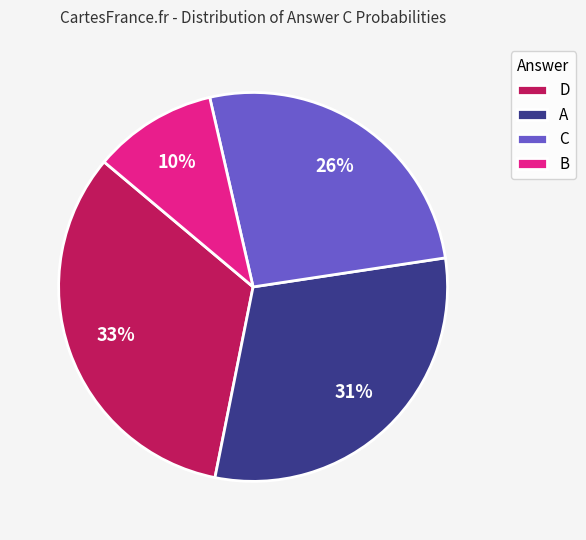

Is there a majority slice in this chart?

No